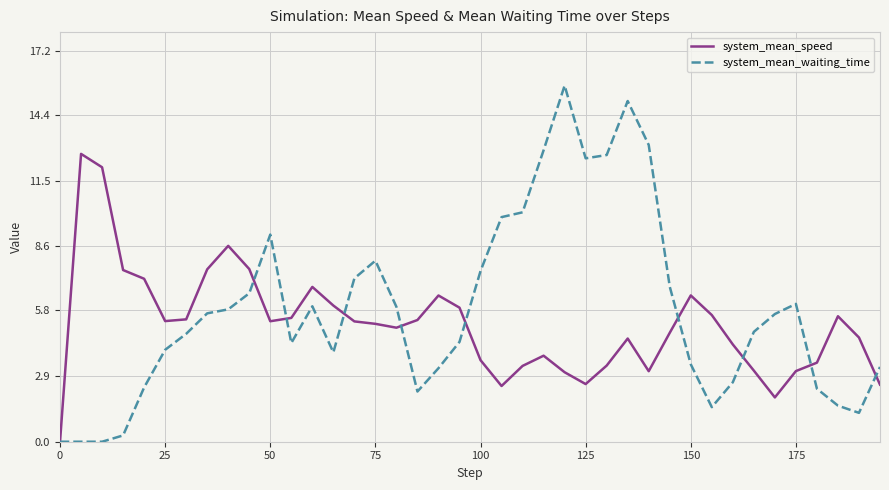

Rank the series by their maximum value, from highest to lowest.

system_mean_waiting_time, system_mean_speed